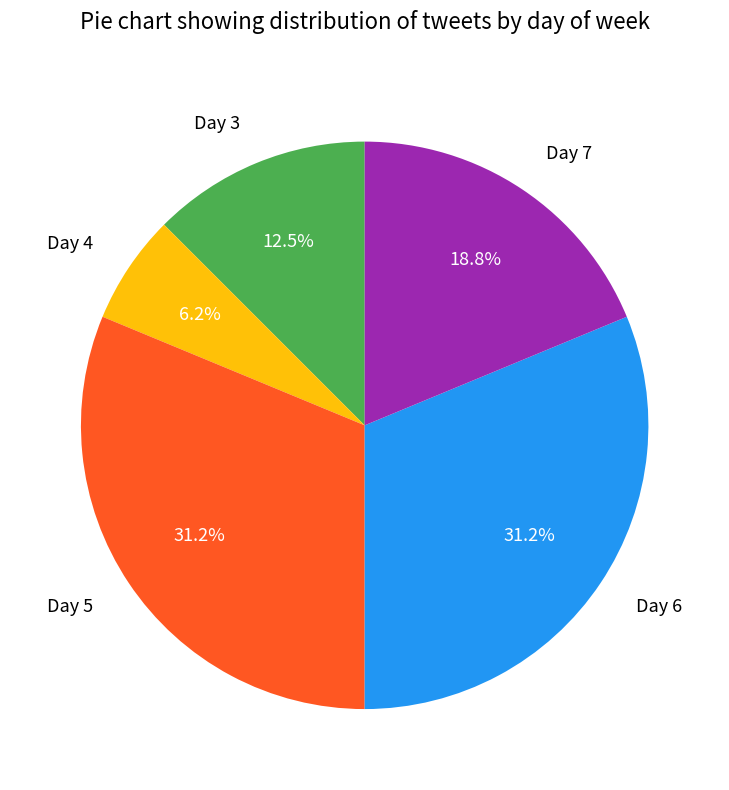

Is there a majority slice in this chart?

No